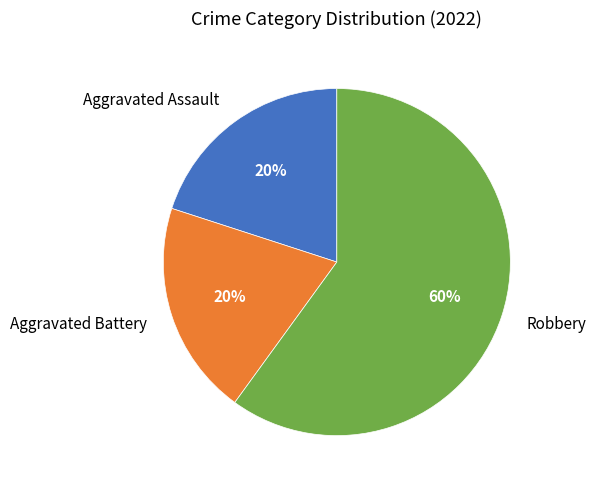

Do Aggravated Assault and Aggravated Battery together represent more than half of the pie?

No